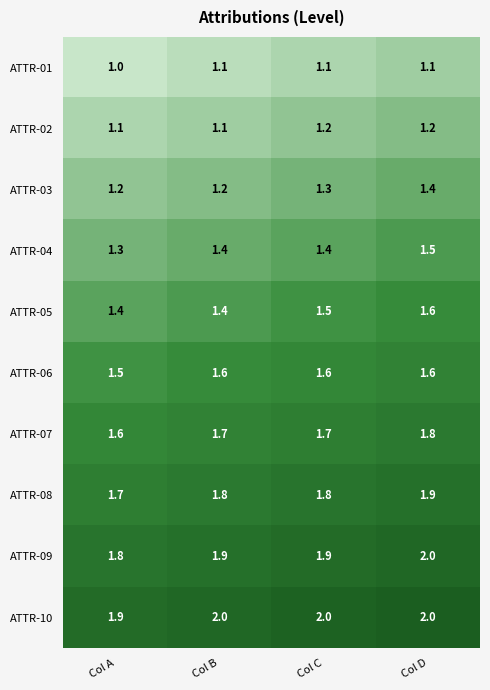

At which category is the sum across all series the highest?

Col D